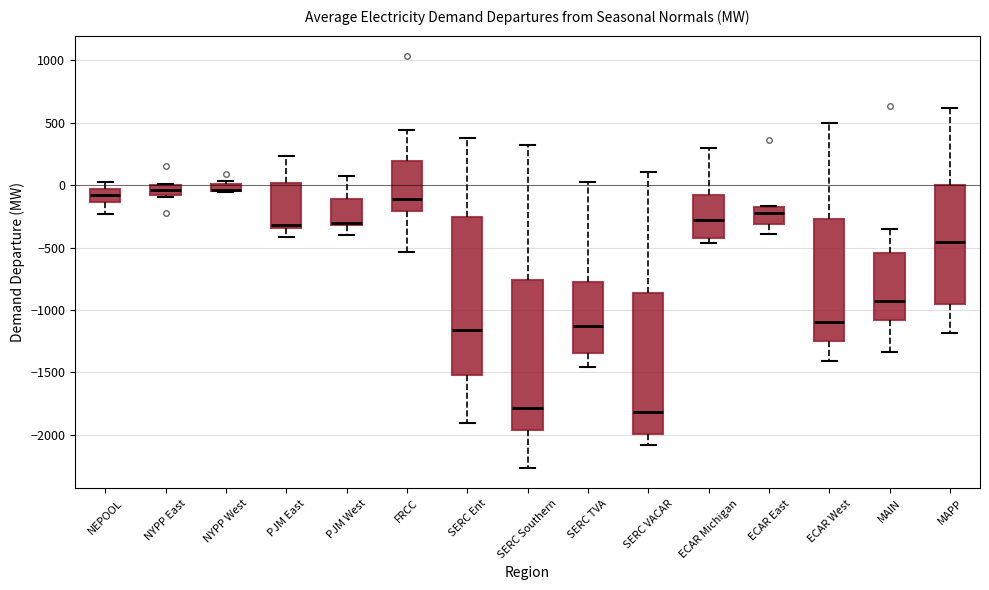

Where is the lower edge of the box for SERC VACAR on the y-axis? The values are not printed on the chart, so give them approximately, as read against the axis.

-2000